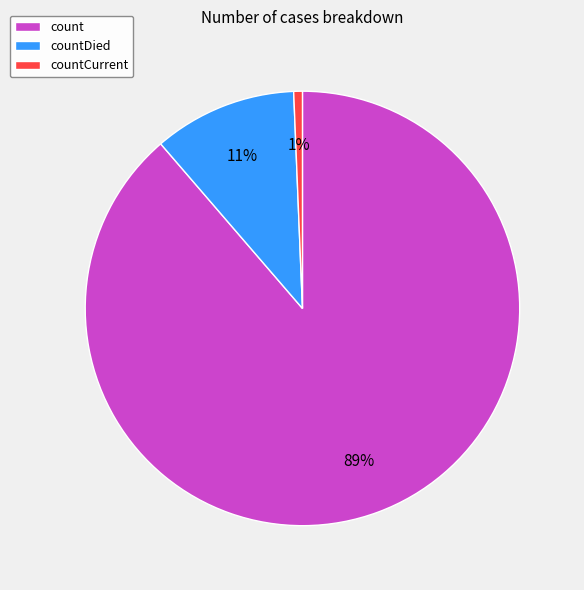

How many segments does this pie chart have?

3